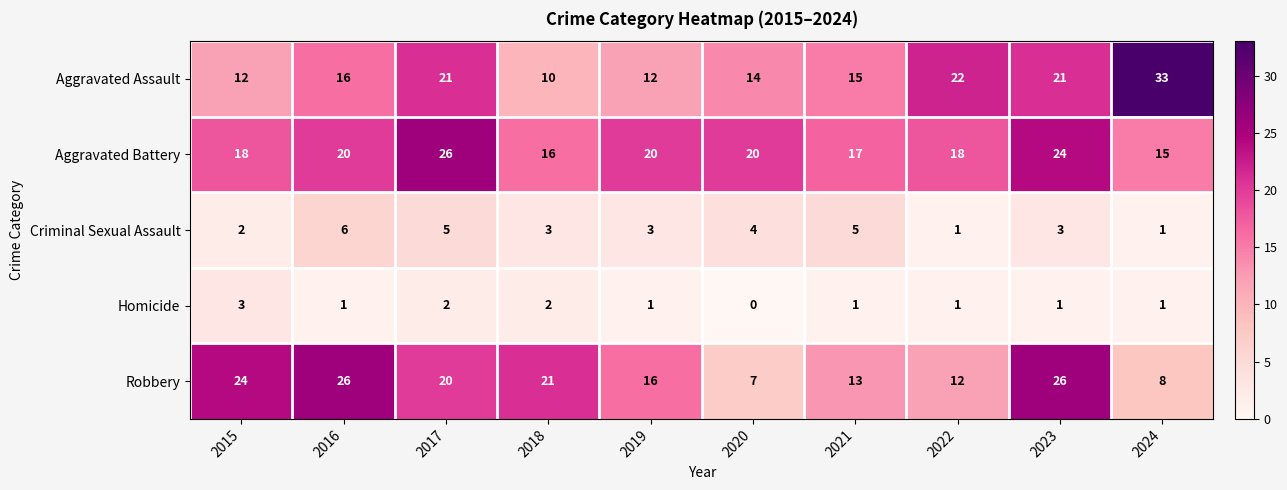

Which series has the largest range (max minus min)?

Aggravated Assault